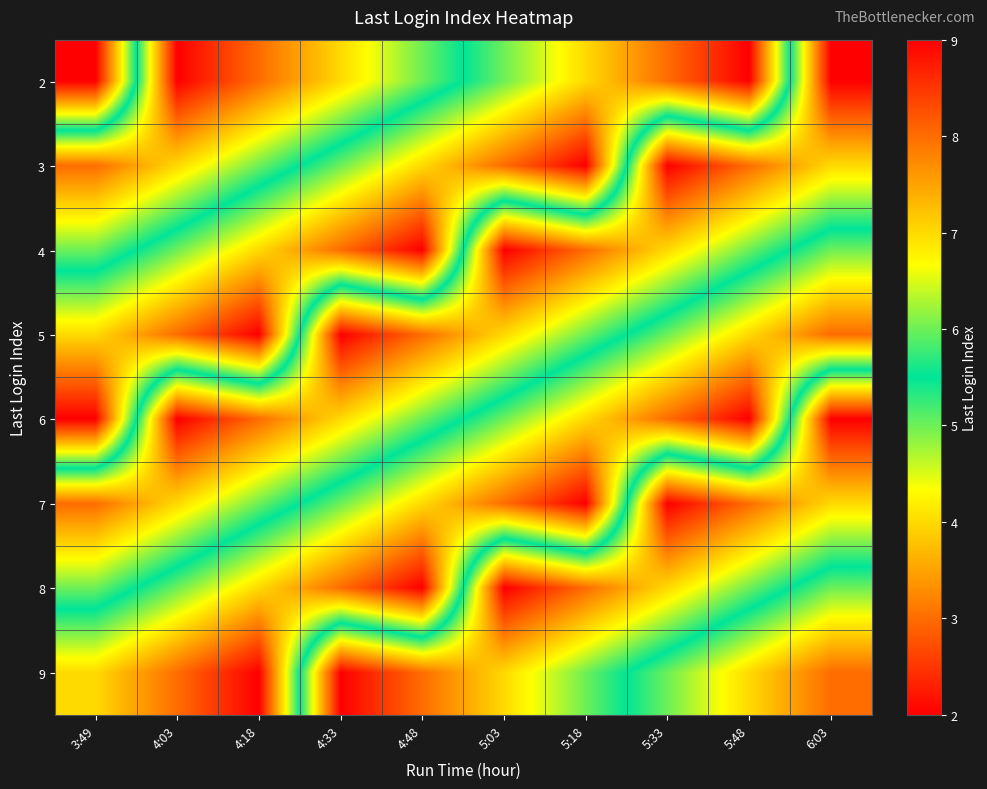

Rank the series at 4:03 from highest to lowest value.

5, 9, 4, 8, 3, 7, 2, 6